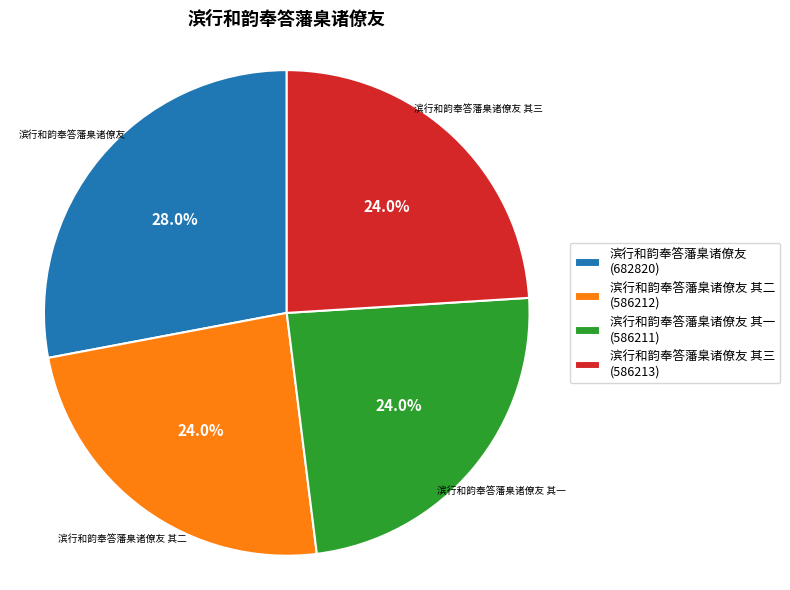

To the nearest percent, what portion does 滨行和韵奉答藩臬诸僚友 其一 represent?

24%